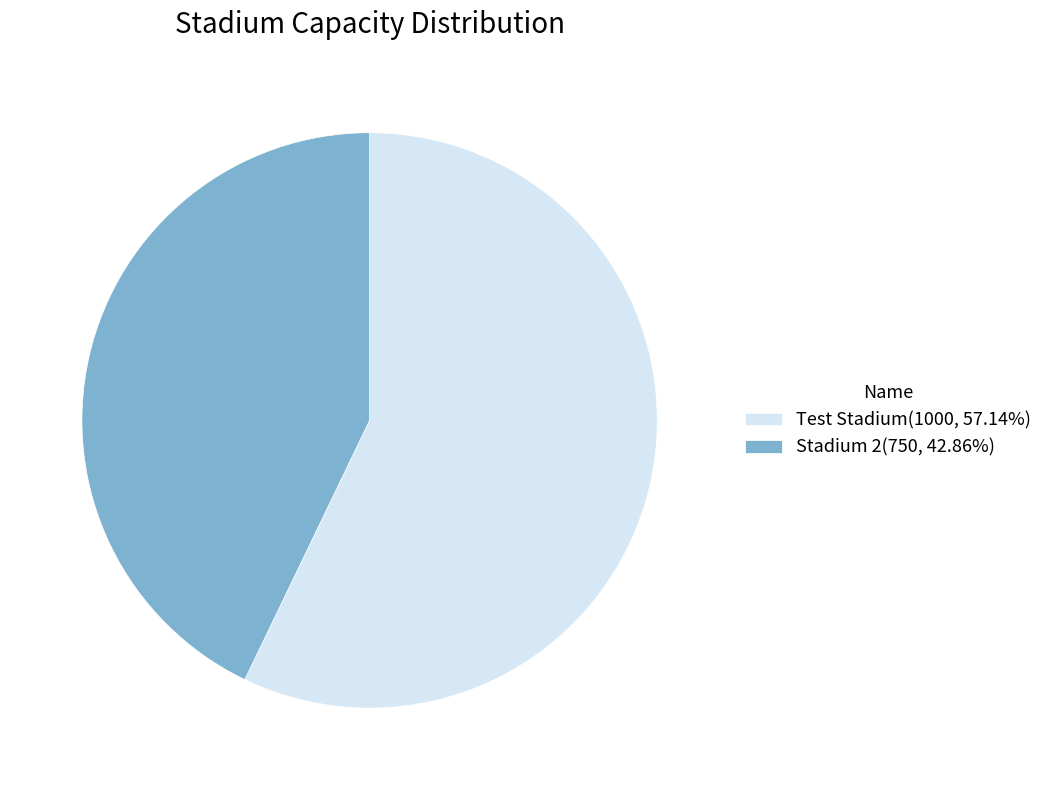

Is the sum of Stadium 2(750, 42.86%) and Test Stadium(1000, 57.14%) greater than half?

Yes